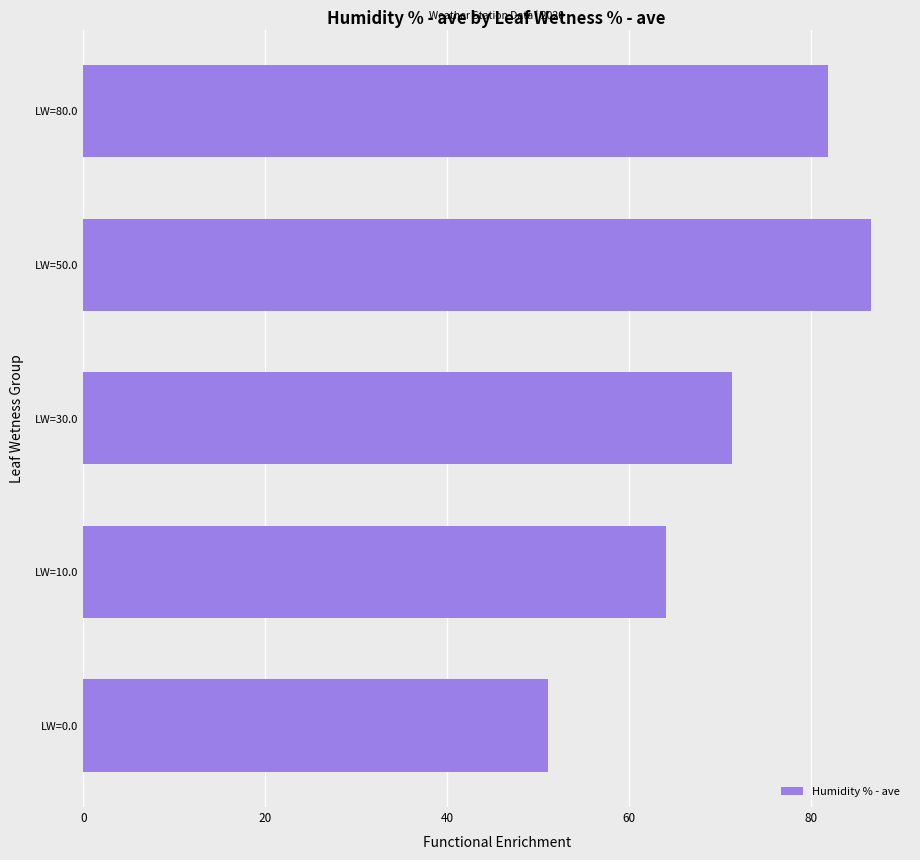

Is it true that the value at LW=50.0 is 86.6?

True